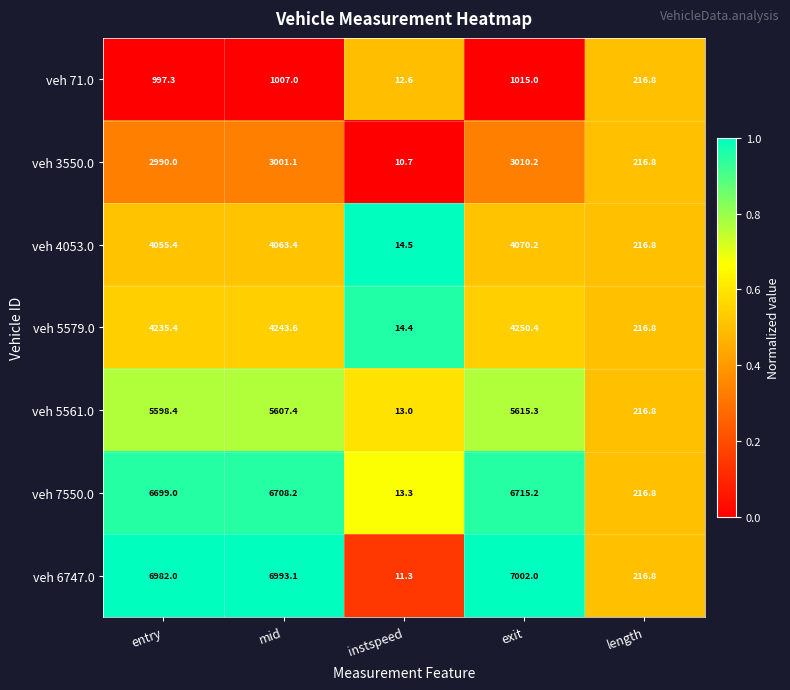

What is the sum of all veh 4053.0 values?

12420.3